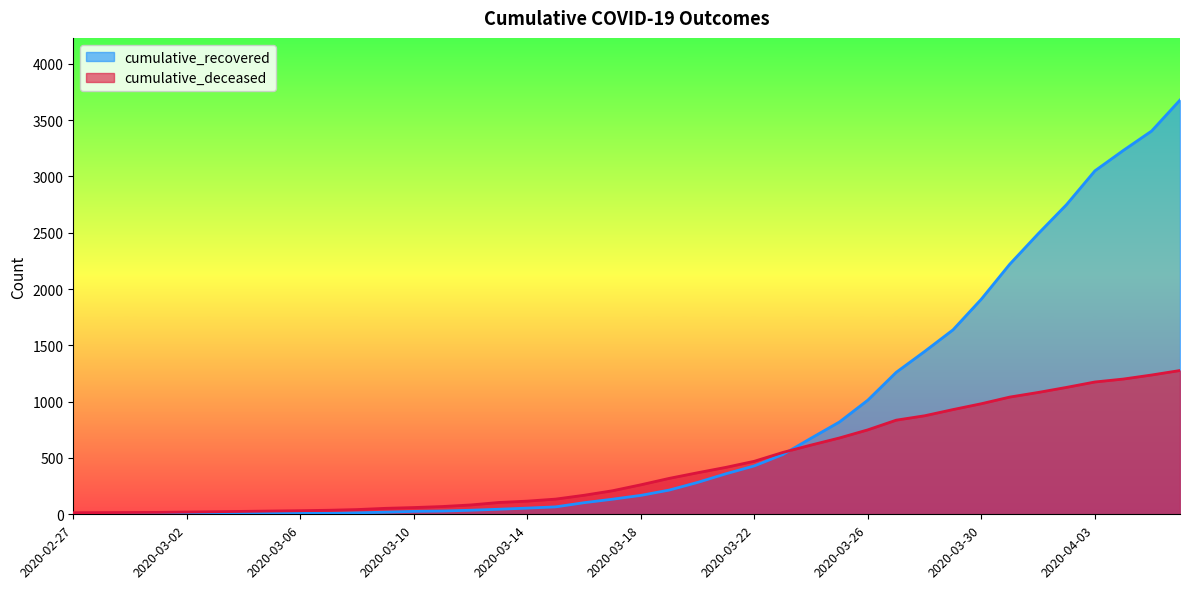

True or false: cumulative_recovered has more than 2 points higher than both neighbors.

False